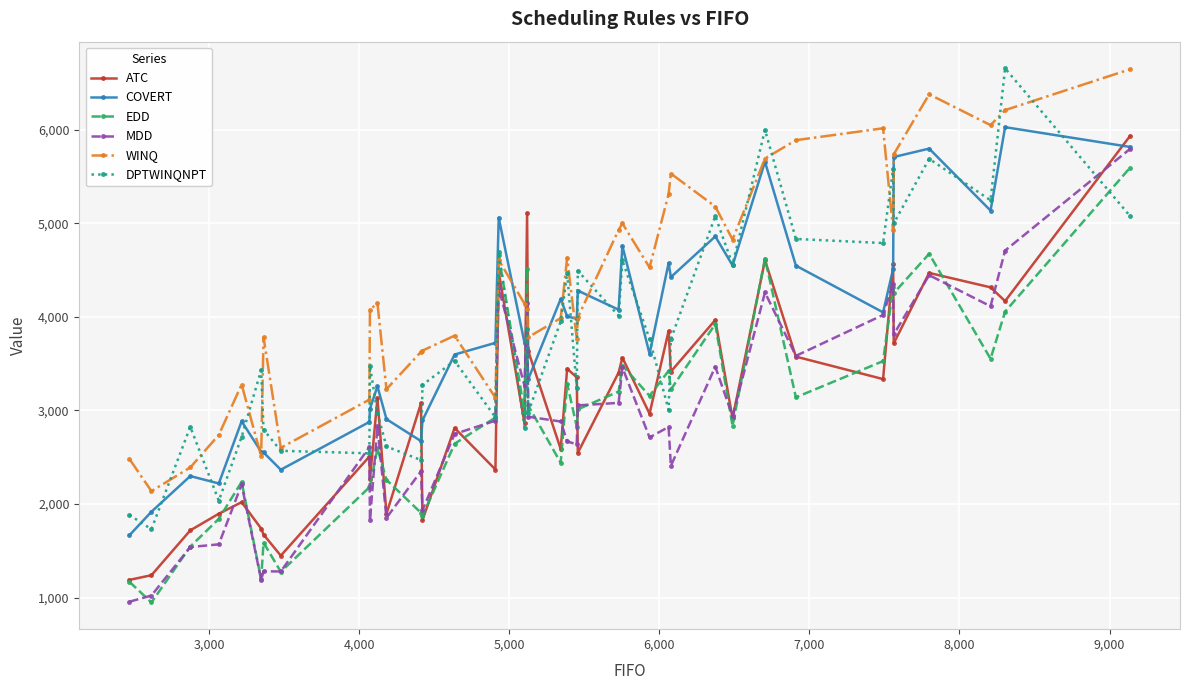

True or false: DPTWINQNPT has more than 1 interior local peaks.

True